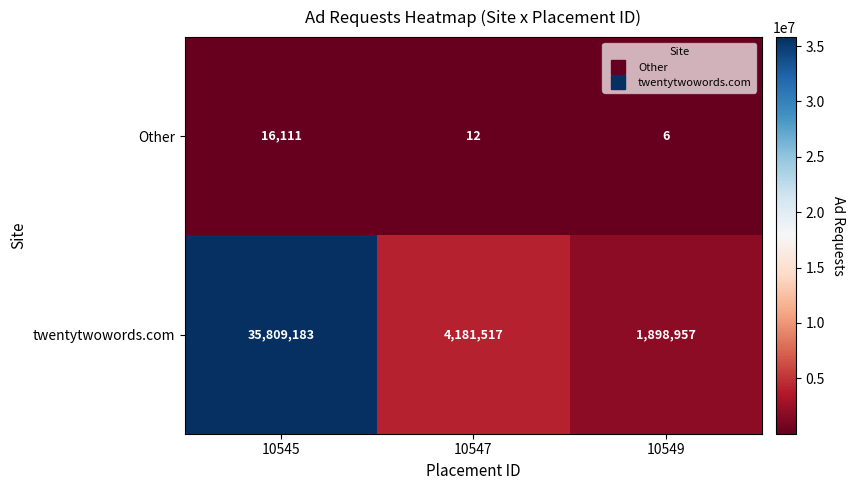

Reading left to right, list all the values displayed in this chart.

Other: 10545=16111	10547=12	10549=6
twentytwowords.com: 10545=35809183	10547=4181517	10549=1898957